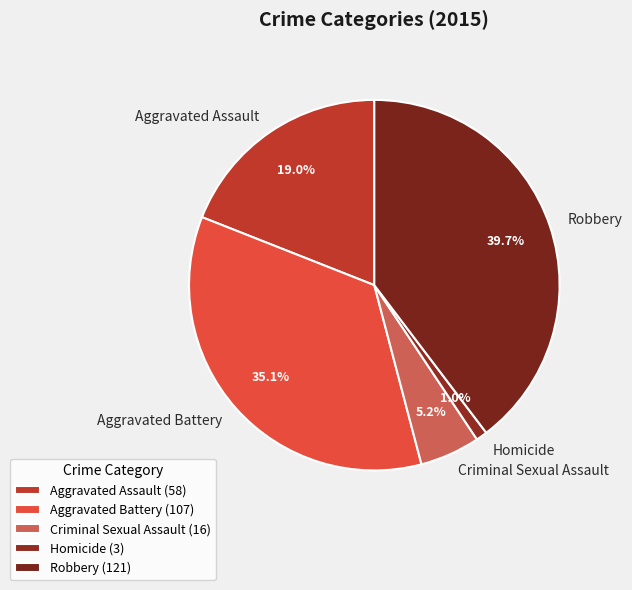

Rank the categories by value from highest to lowest.

Robbery, Aggravated Battery, Aggravated Assault, Criminal Sexual Assault, Homicide